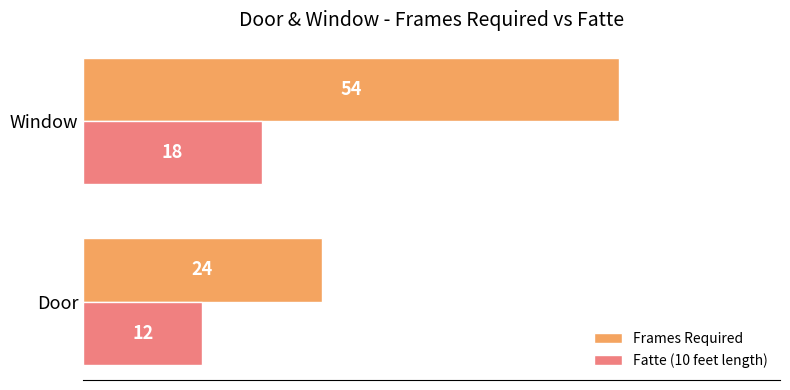

The Frames Required series shows 86 at Window. True or false?

False